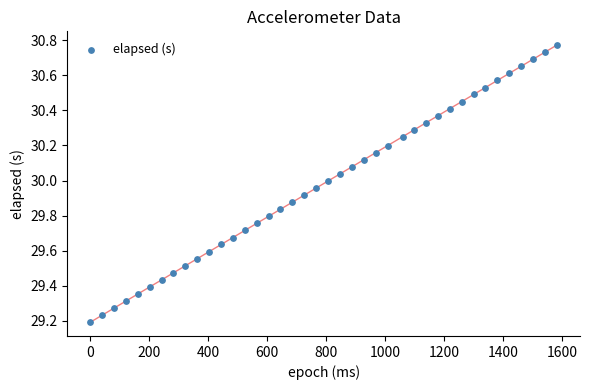

What is the range of Y values (max minus min)?

1.6